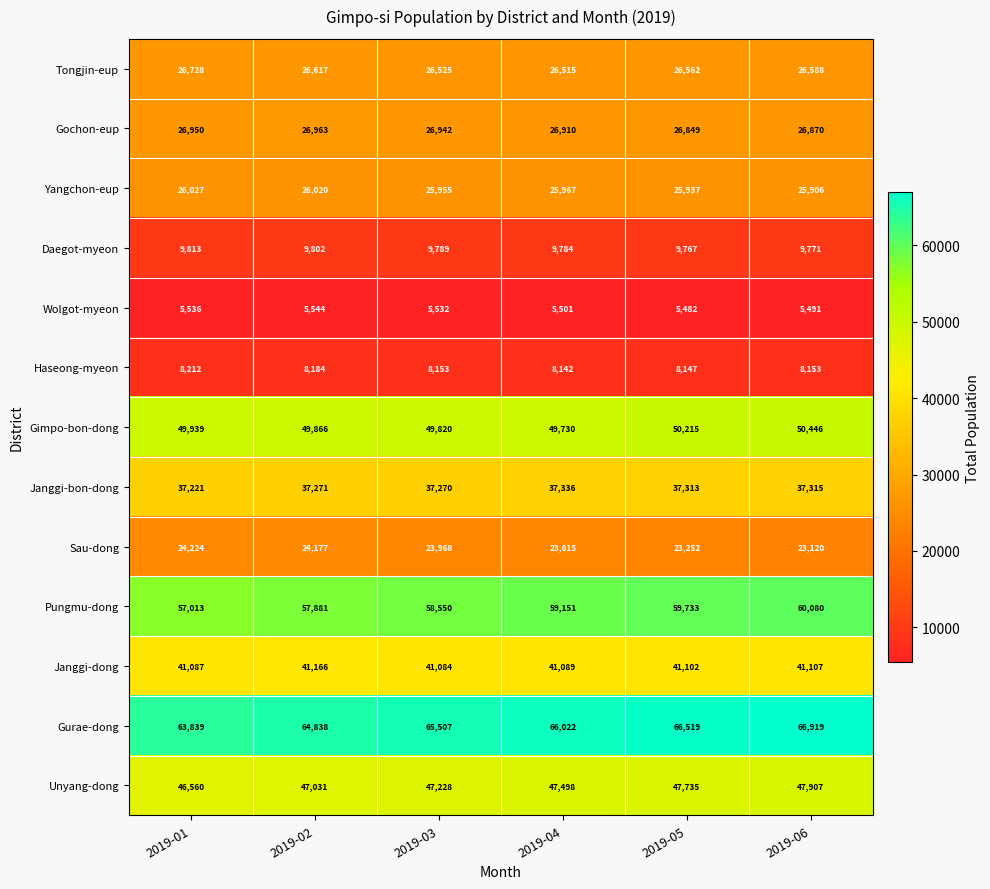

How many data points does each series have?

6